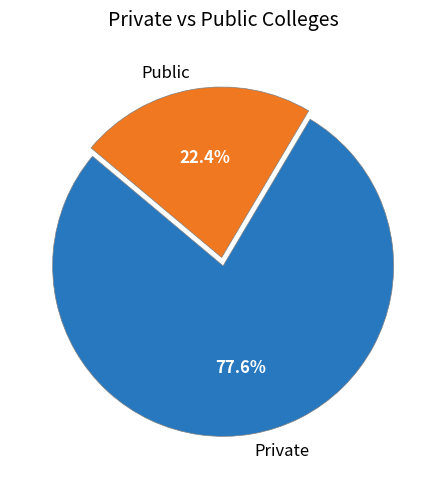

How much of the chart is everything except Private?

22.4%